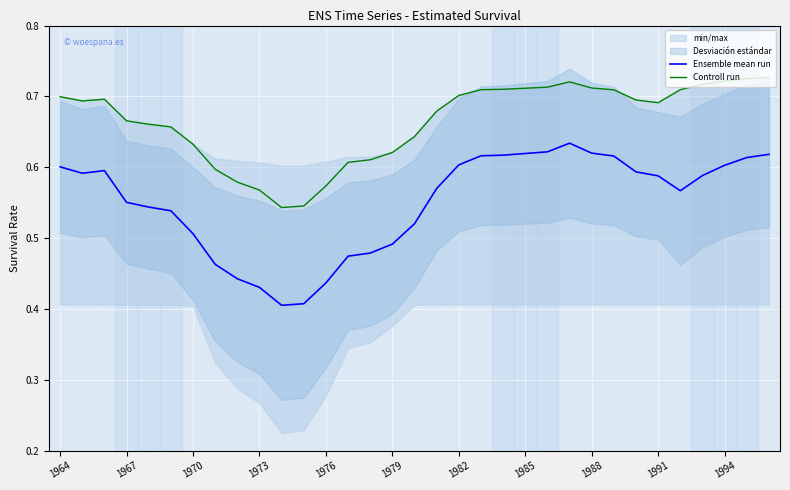

True or false: Ensemble mean run has a value of 0.6 at 1973.

False